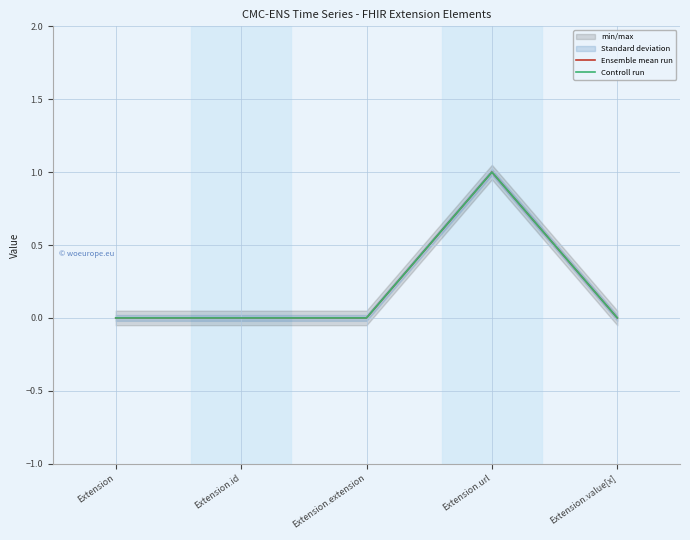

The value of Controll run at Extension is -1. True or false?

False